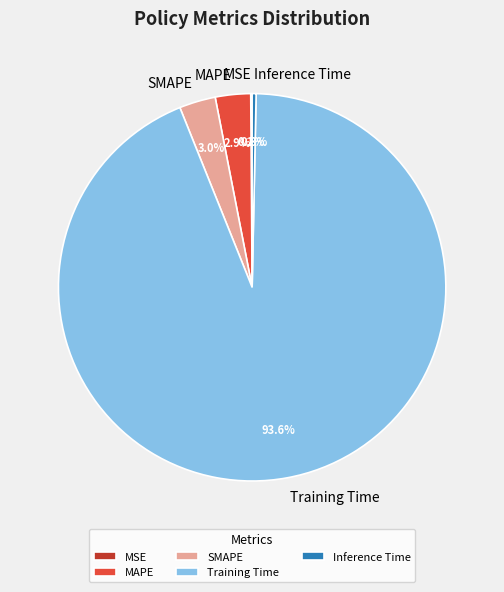

What percentage is the MAPE slice, to the nearest percent?

3%